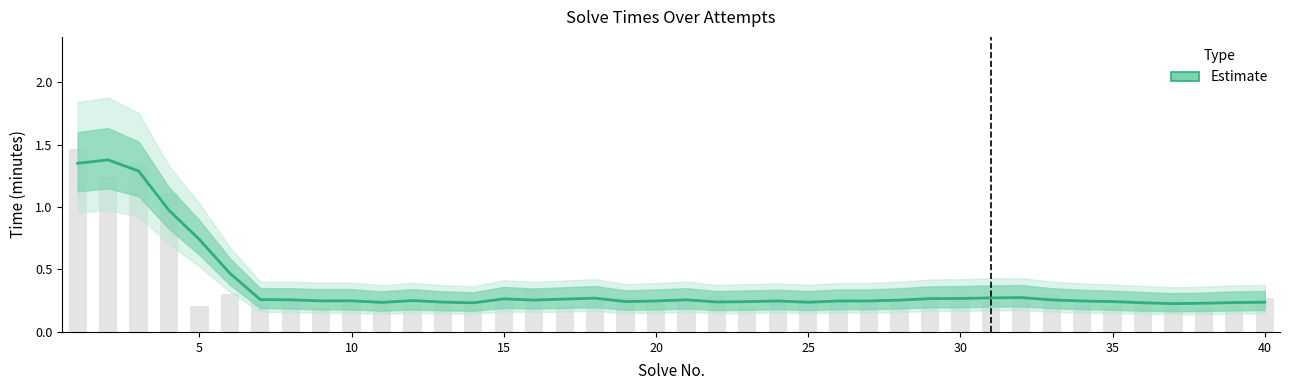

How many bars are there in total?

40